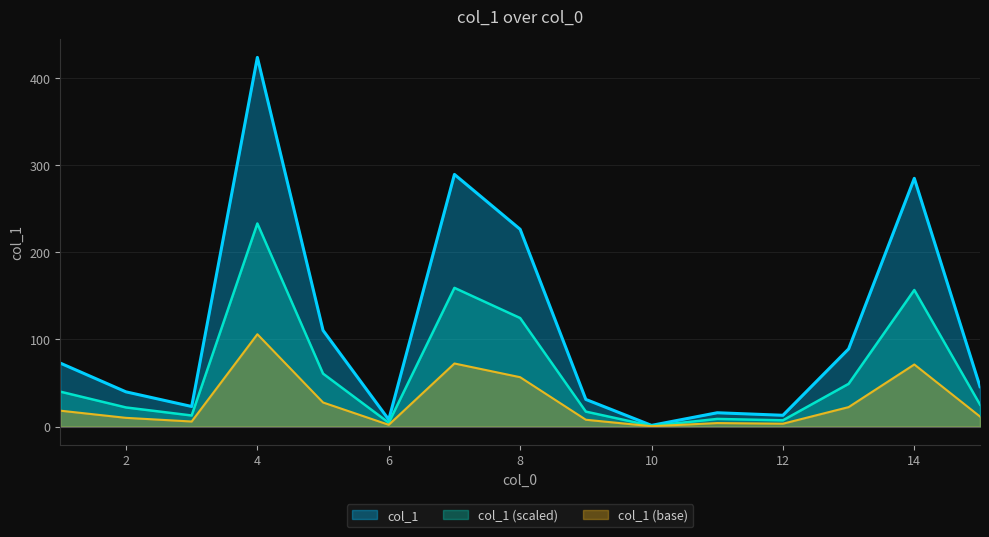

What is the value of the 7th point from the left?

289.5